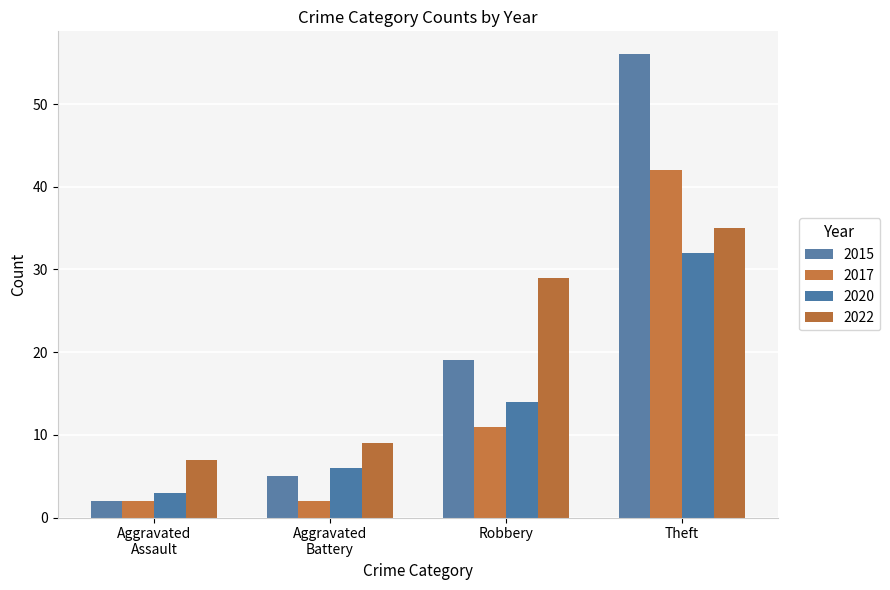

At which category is the sum across all series the highest?

Theft